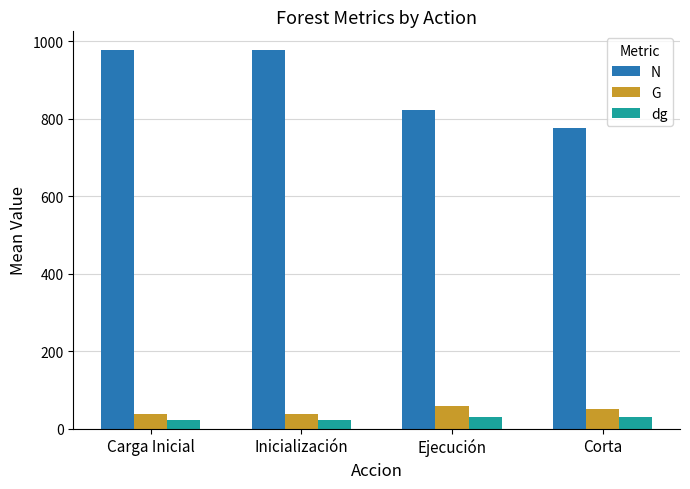

At how many categories does at least one series exceed 134?

4